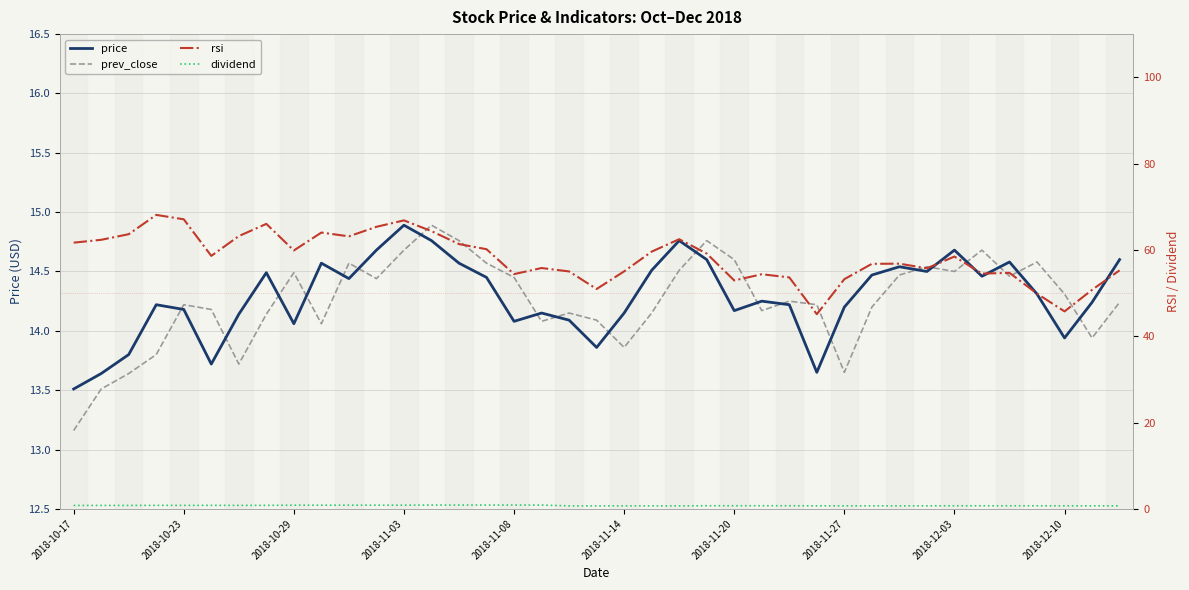

Which series has the largest range (max minus min)?

rsi